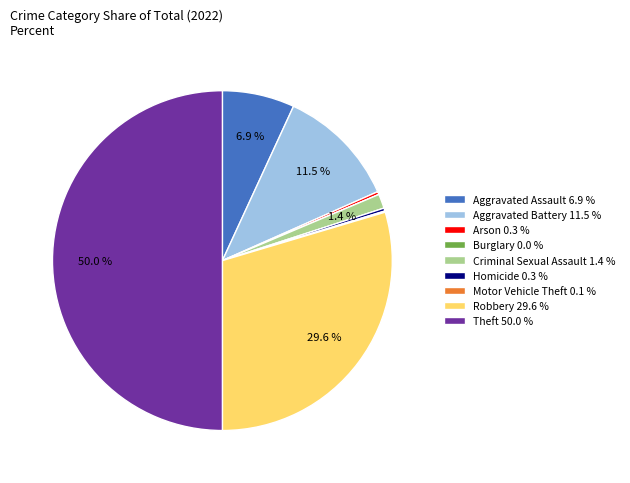

Does Homicide 0.3 % represent more than half of the total?

No